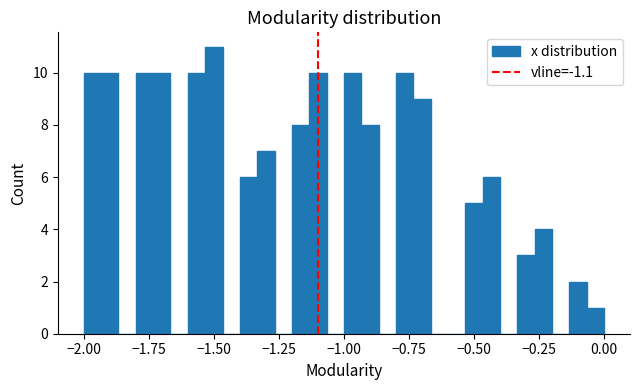

Read against the x-axis, roughly where is the centre of the tallest bar?

-1.50